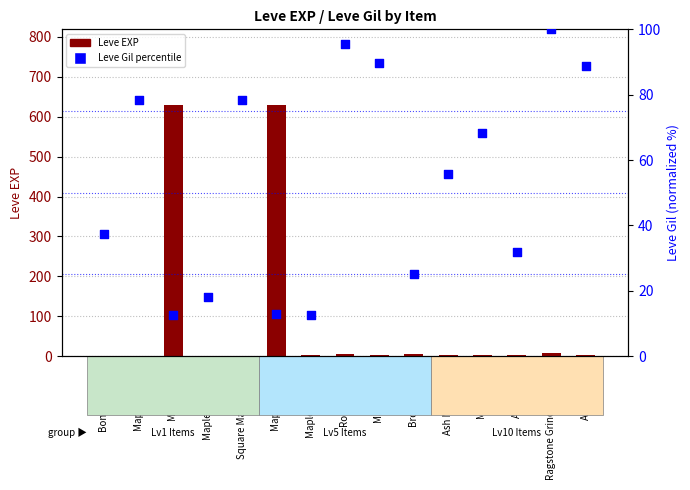

Approximately how many times larger is the value at Maple Shortbow compared to Ash Radical?

0.6